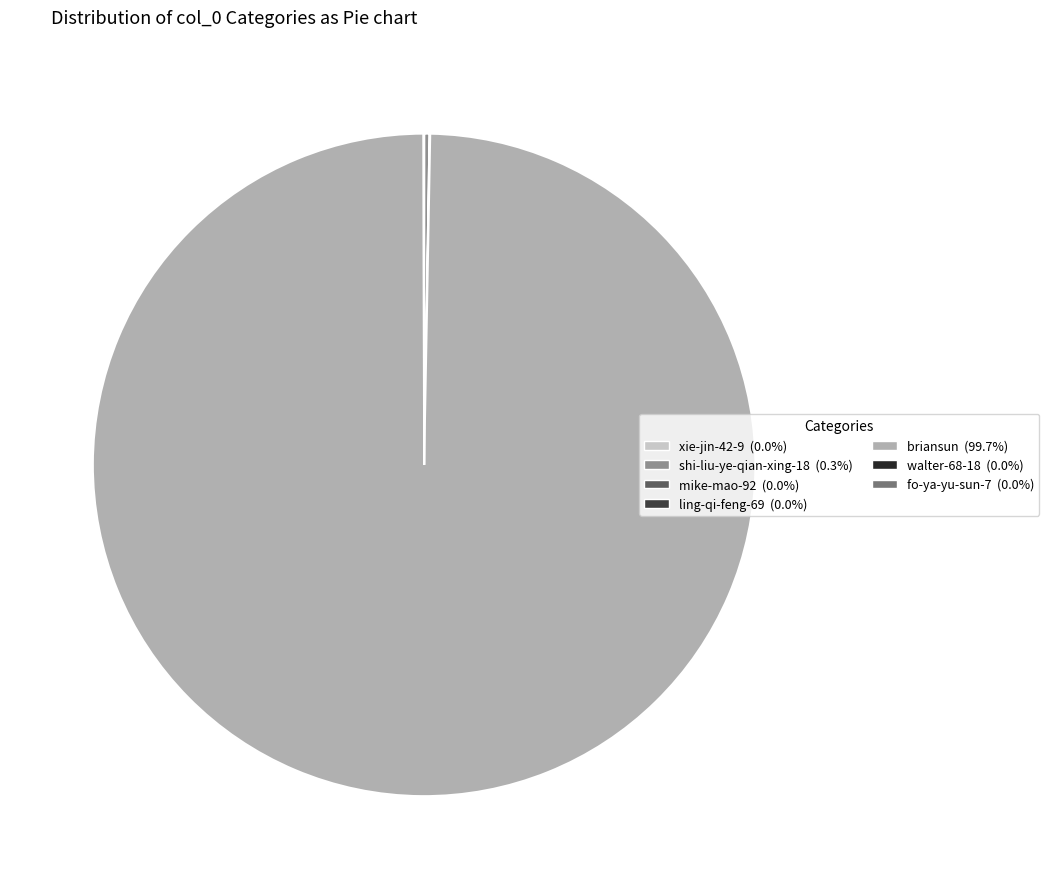

Is there a majority slice in this chart?

Yes